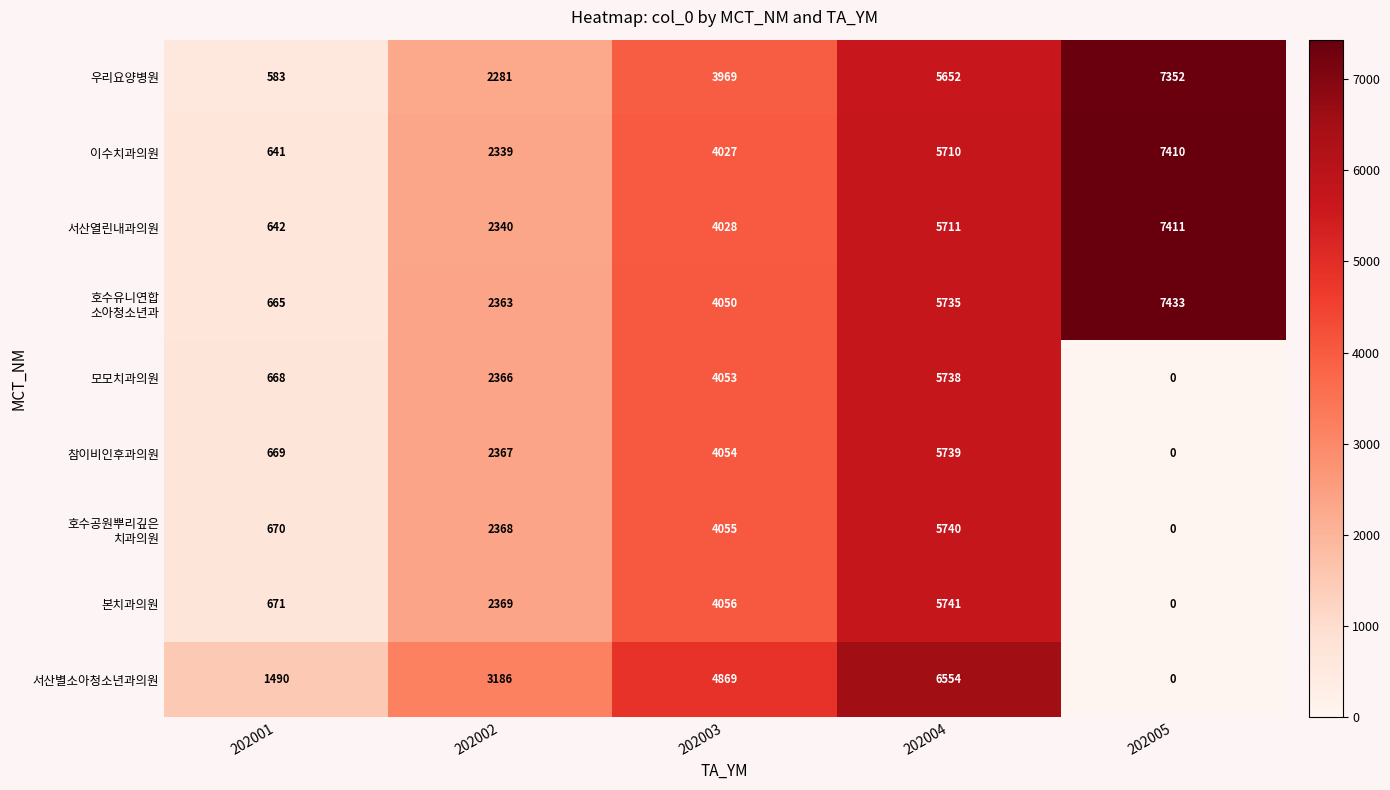

Count the number of categories in the chart.

5